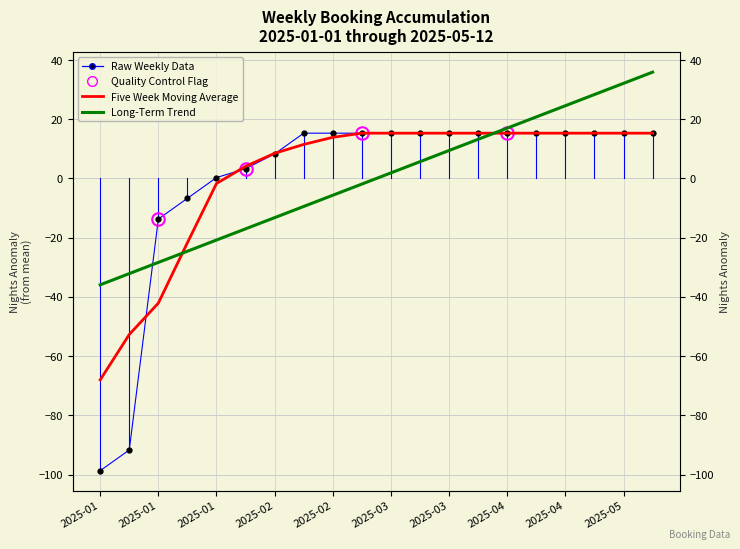

What is the approximate value of Long-Term Trend at 2025-04?

24.6